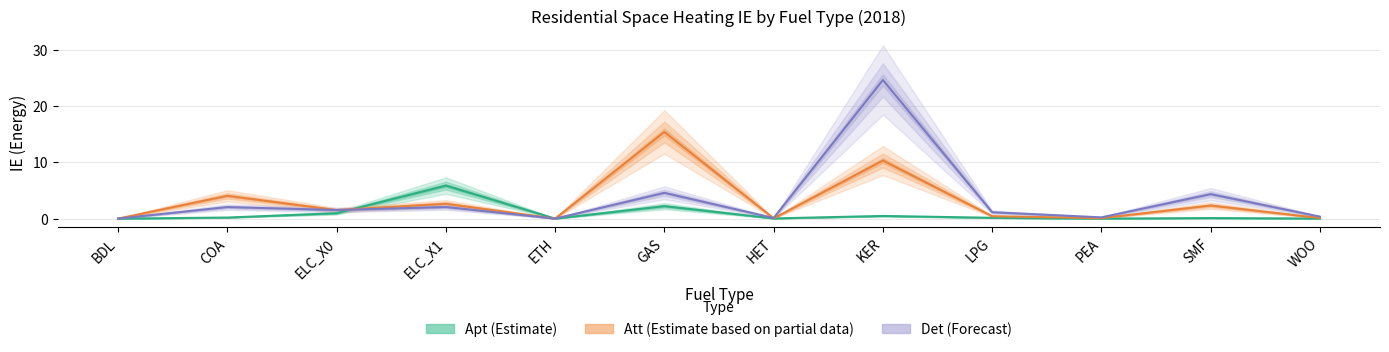

True or false: Apt (Estimate) and Det (Forecast) intersect in this chart.

True